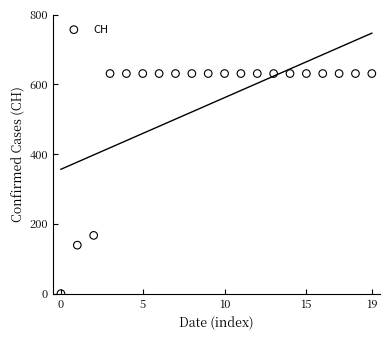

What Y value in the scatter plot is closest to 315?

167